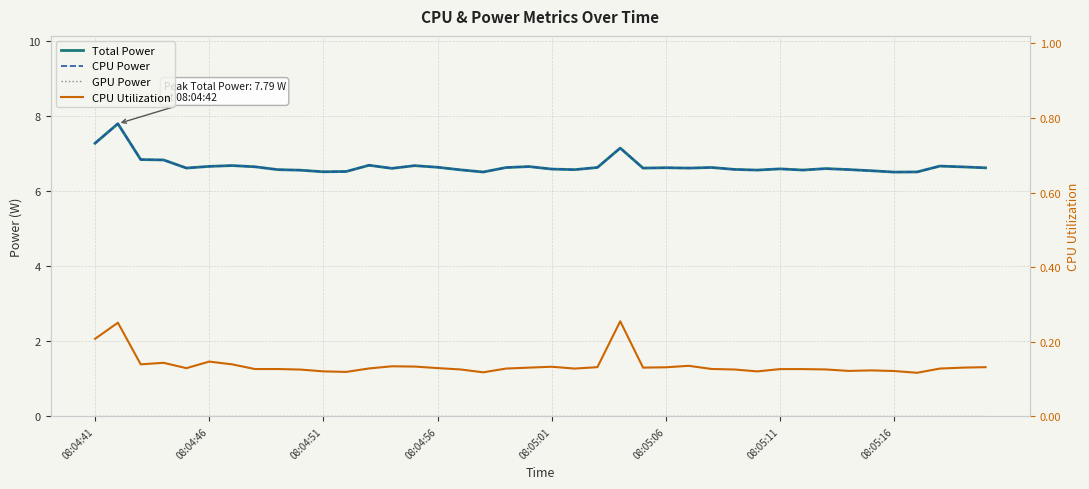

True or false: CPU Power and CPU Utilization intersect in this chart.

False